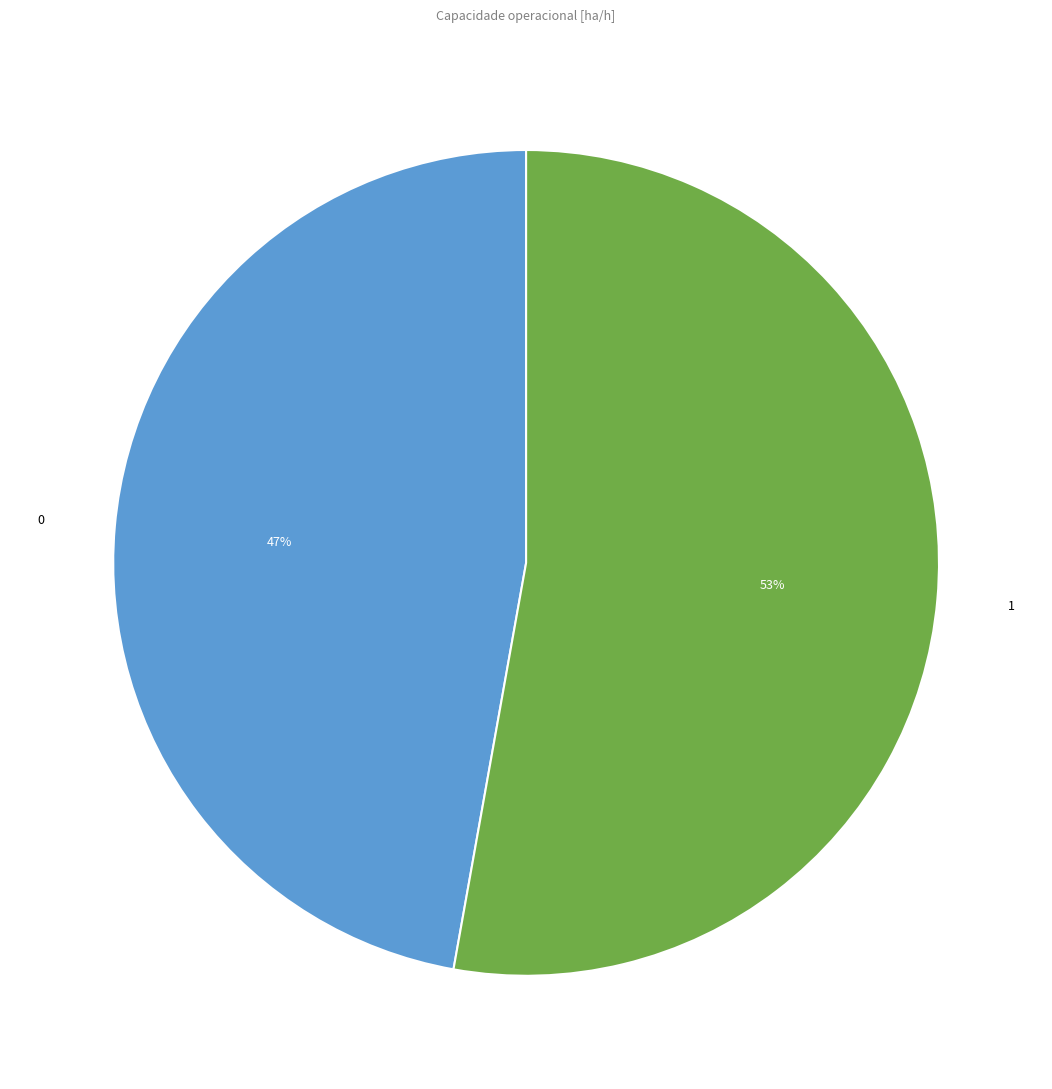

Is it true that 0 is 47% of the pie?

True